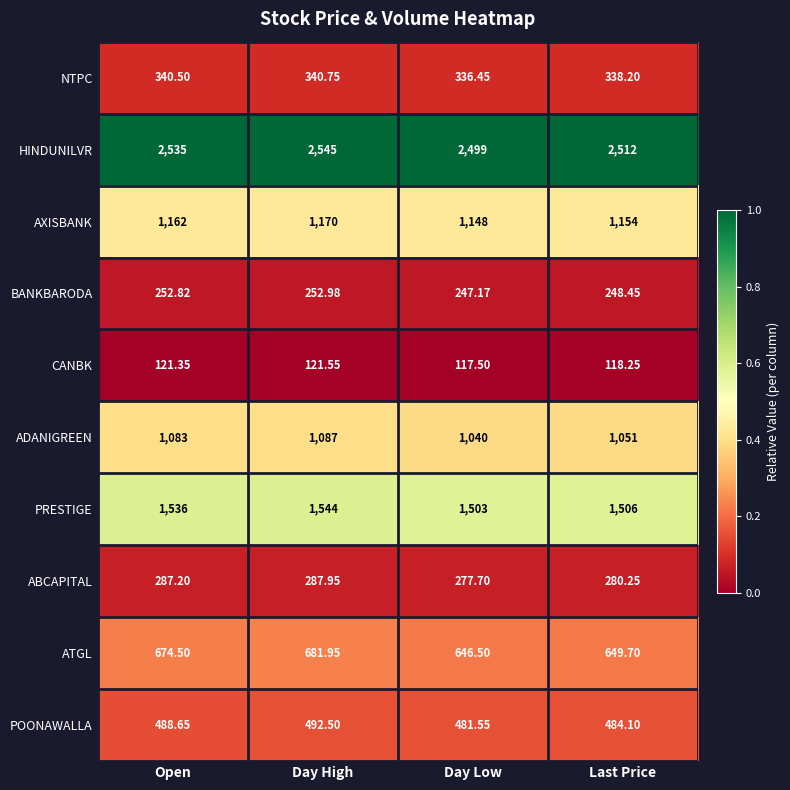

Which category has the lowest value in the HINDUNILVR series?

Day Low